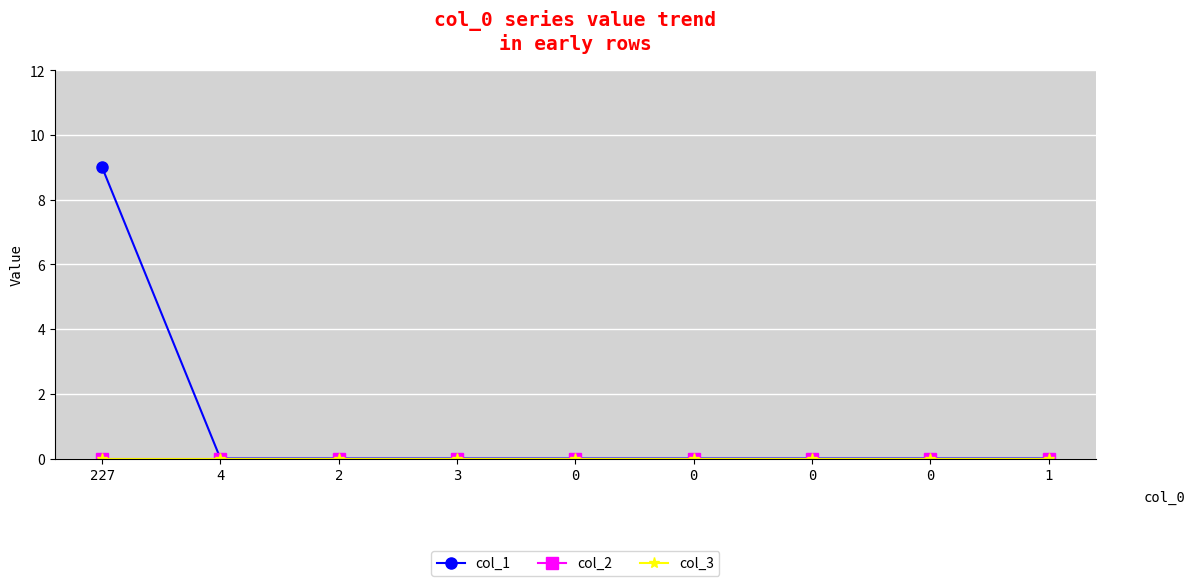

Which has a higher value, 227 or 1?

227